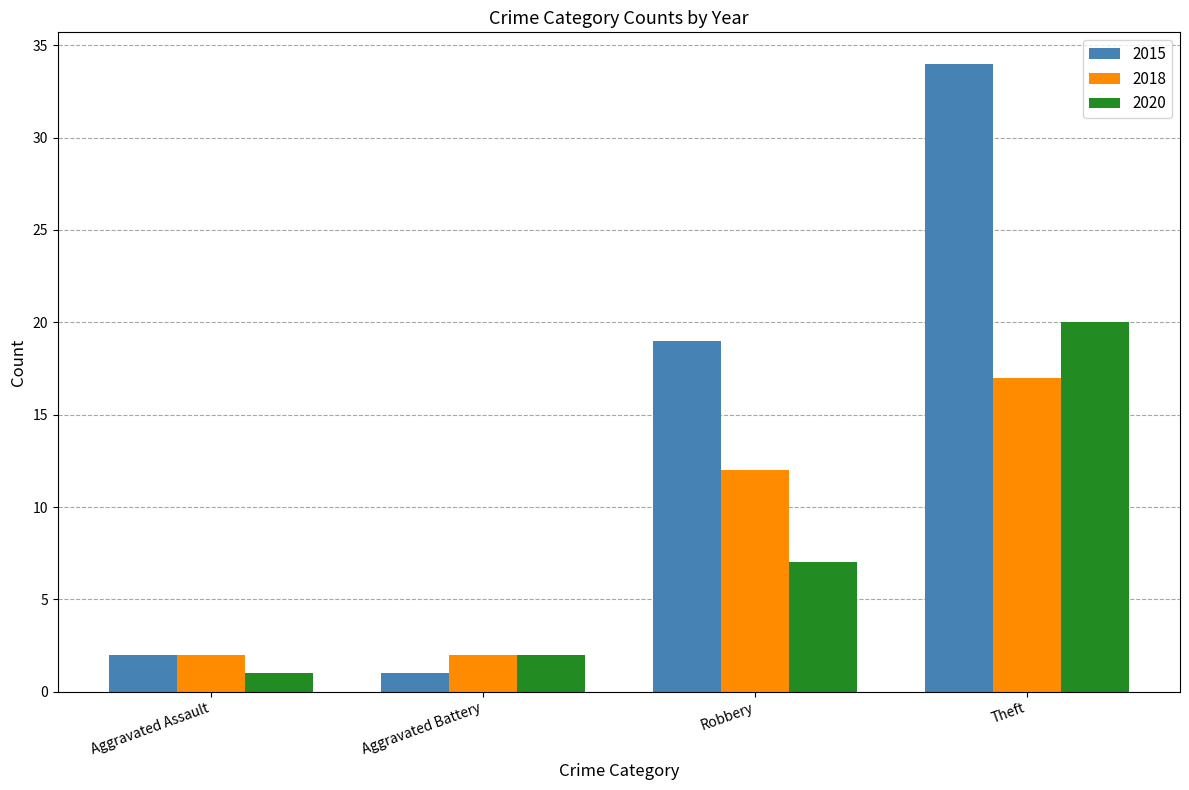

Reading right to left, what are all the values shown in this chart?

2015: 34	19	1	2
2018: 17	12	2	2
2020: 20	7	2	1